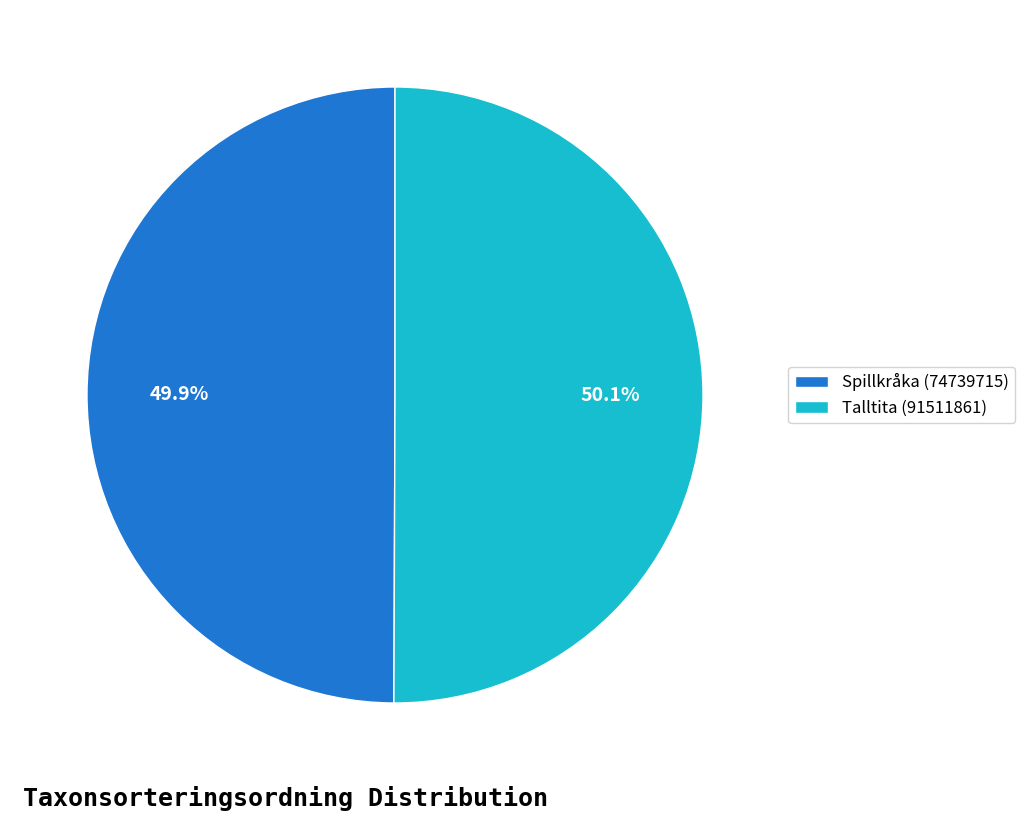

Count the number of slices in the pie.

2